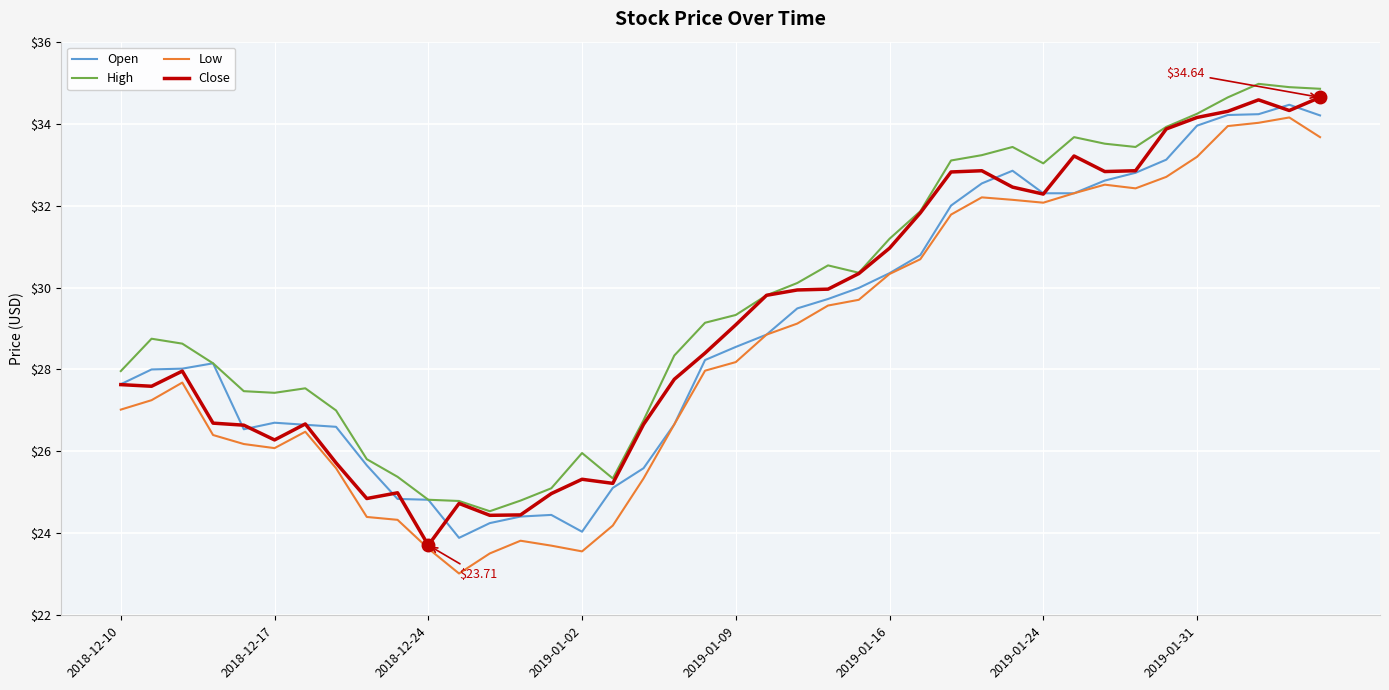

True or false: Low and High cross at least once.

False